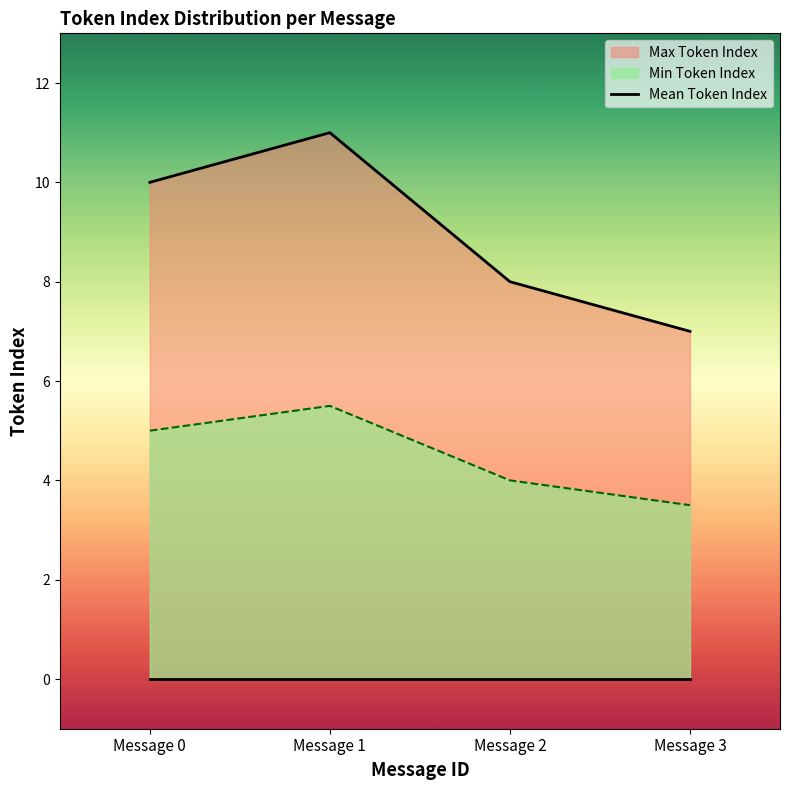

What is the value of the 2nd point from the left?

11